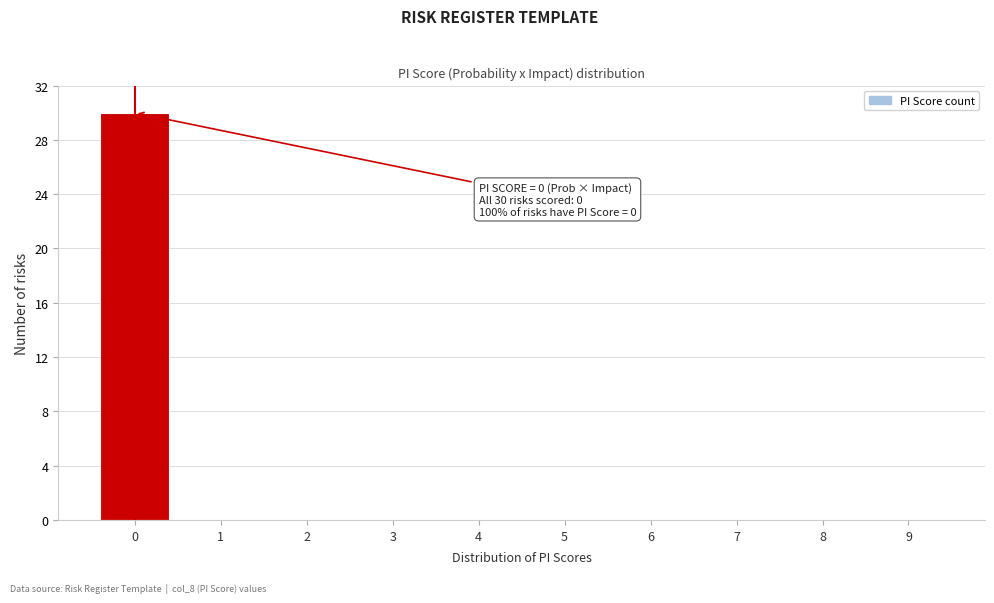

Reading right to left, extract all data points from this chart.

9=0	8=0	7=0	6=0	5=0	4=0	3=0	2=0	1=0	0=30